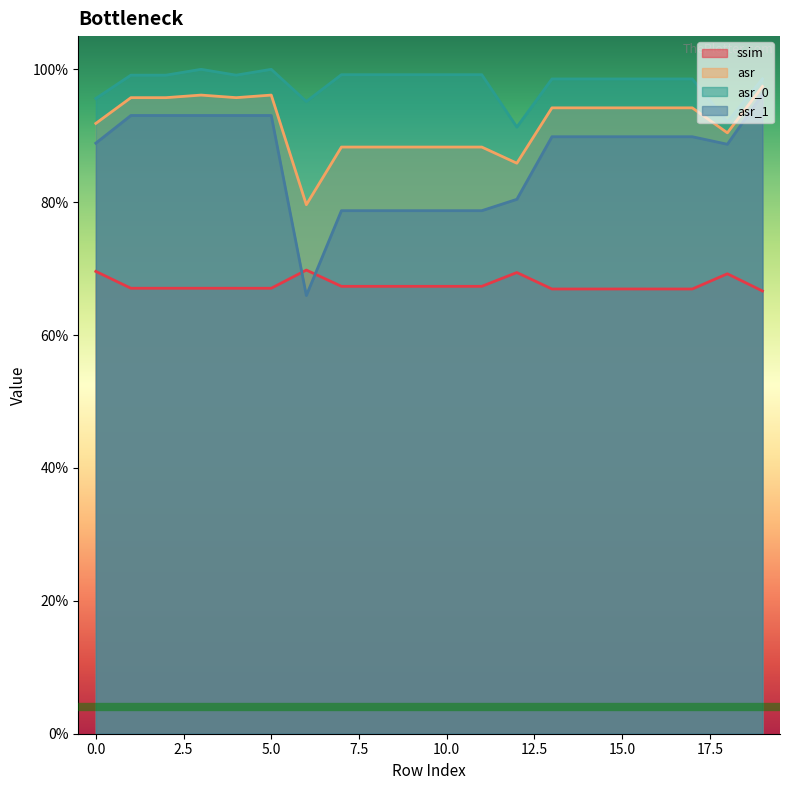

Reading right to left, transcribe all the data shown in this chart.

ssim: 0.7	0.7	0.7	0.7	0.7	0.7	0.7	0.7	0.7	0.7	0.7	0.7	0.7	0.7	0.7	0.7	0.7	0.7	0.7	0.7
asr: 1.0	0.9	0.9	0.9	0.9	0.9	0.9	0.9	0.9	0.9	0.9	0.9	0.9	0.8	1.0	1.0	1.0	1.0	1.0	0.9
asr_0: 1.0	0.9	1.0	1.0	1.0	1.0	1.0	0.9	1.0	1.0	1.0	1.0	1.0	1.0	1.0	1.0	1.0	1.0	1.0	1.0
asr_1: 1.0	0.9	0.9	0.9	0.9	0.9	0.9	0.8	0.8	0.8	0.8	0.8	0.8	0.7	0.9	0.9	0.9	0.9	0.9	0.9